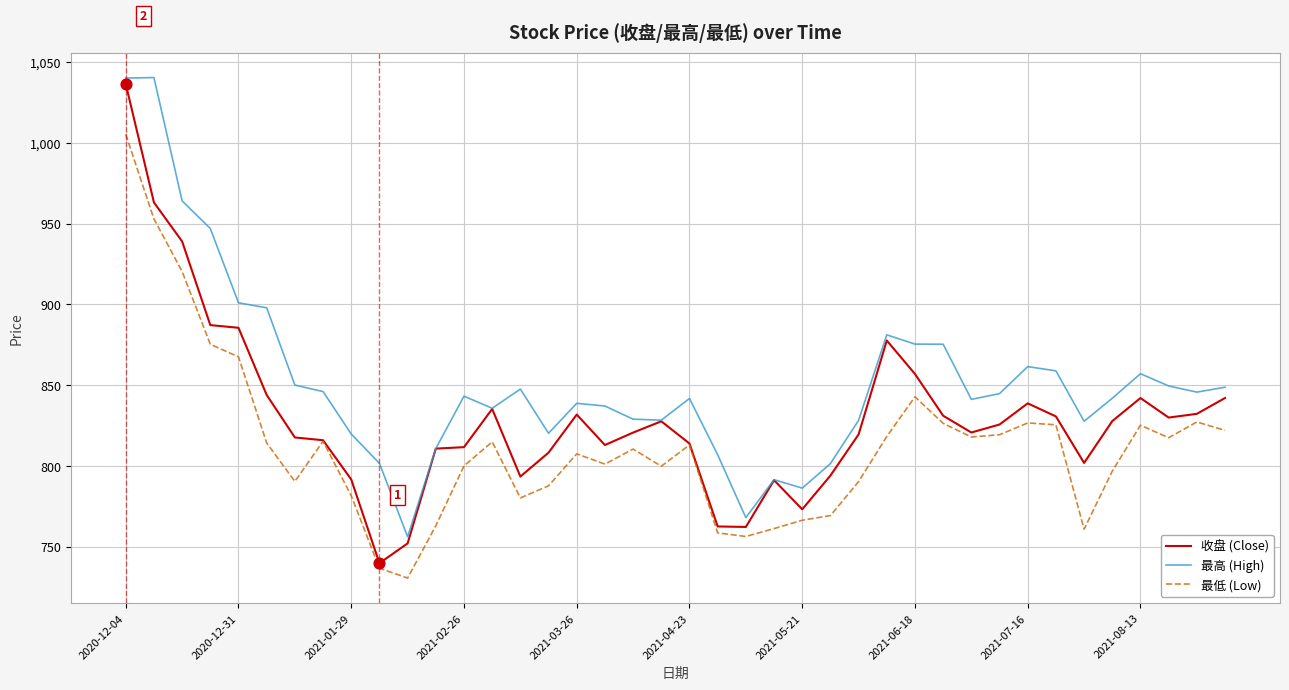

What are all the series names shown in the legend?

收盘 (Close), 最高 (High), 最低 (Low)